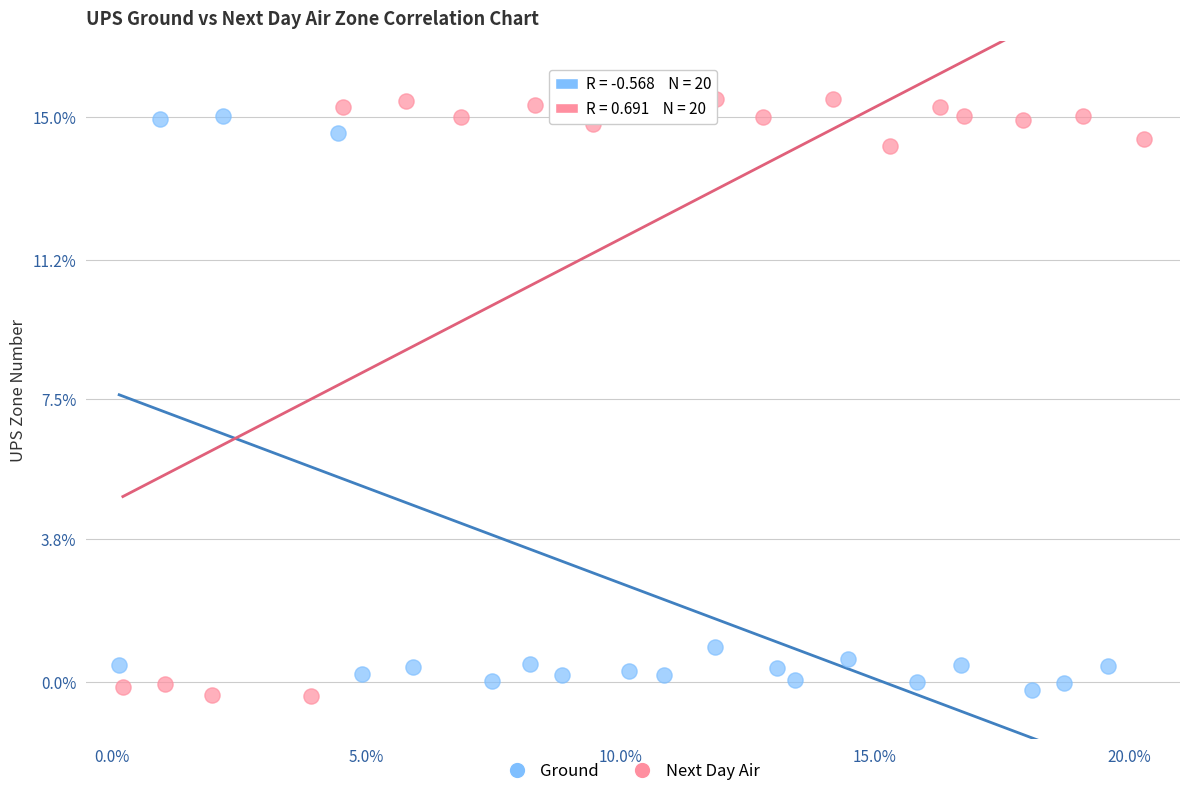

Which series has the largest Y range (max minus min)?

Next Day Air